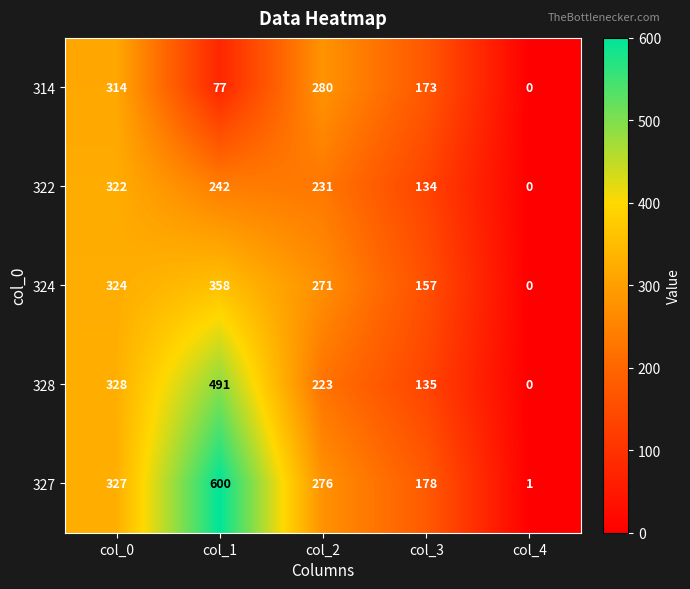

What is the spread (max minus min) of values at col_4?

1